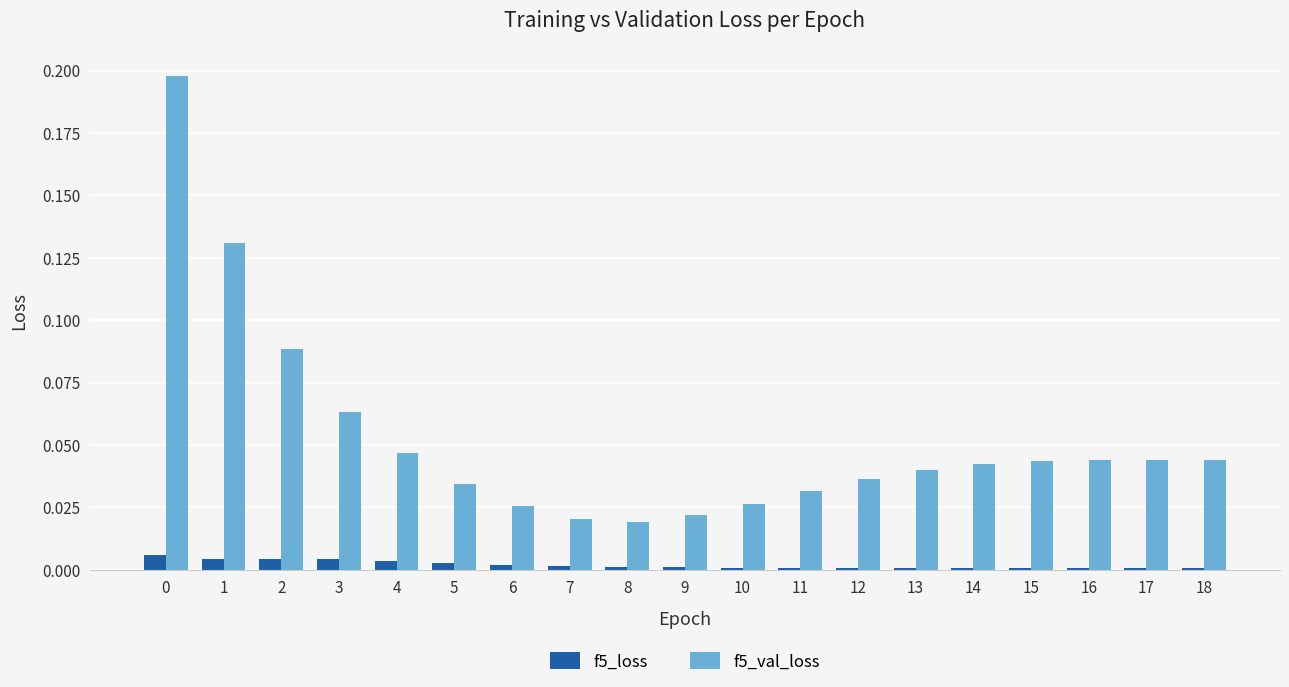

The value of f5_val_loss at 18 is 0.1. True or false?

False